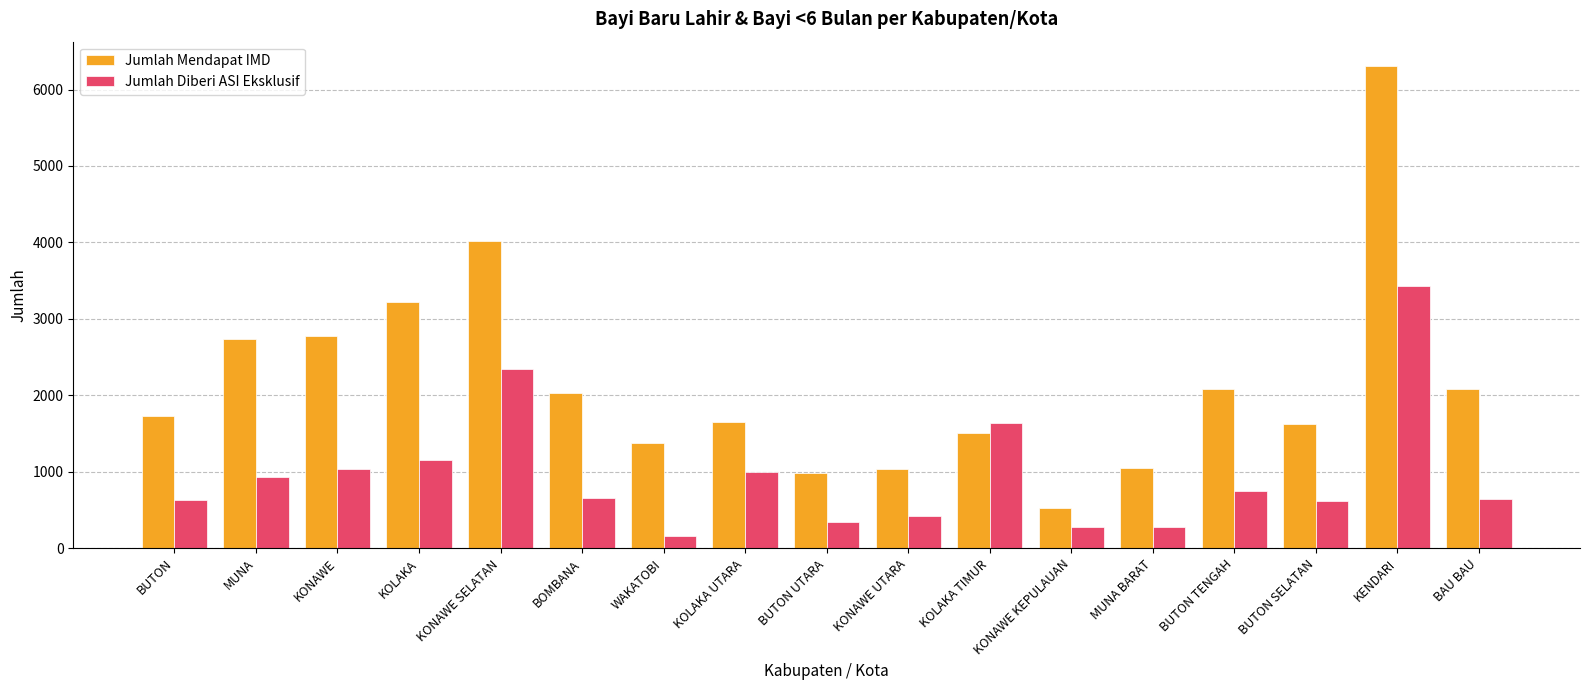

What is the average value of the Jumlah Mendapat IMD series?

2162